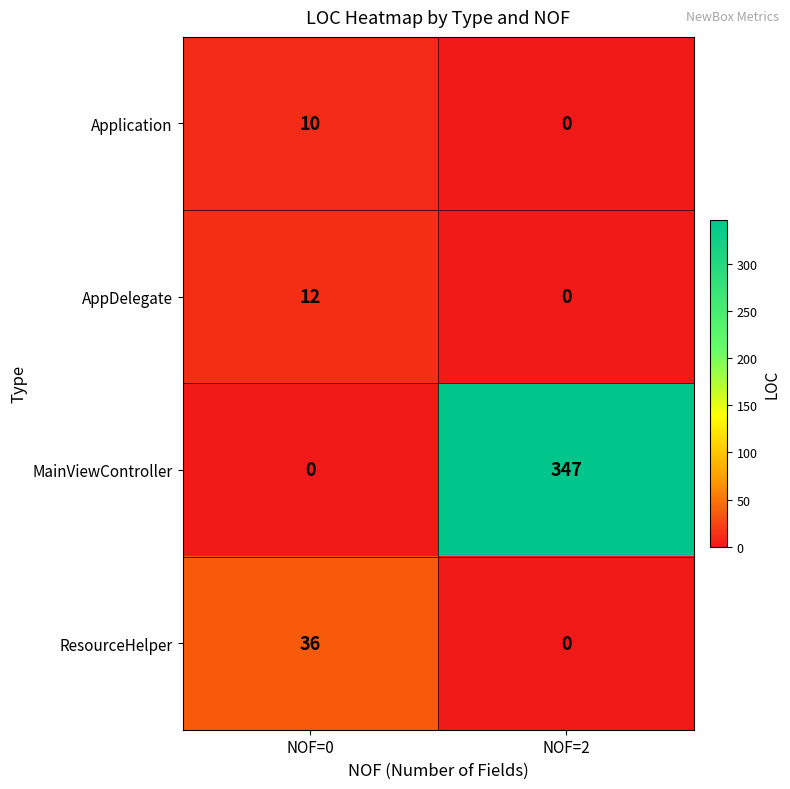

What is the difference between the highest and lowest values at NOF=2?

347